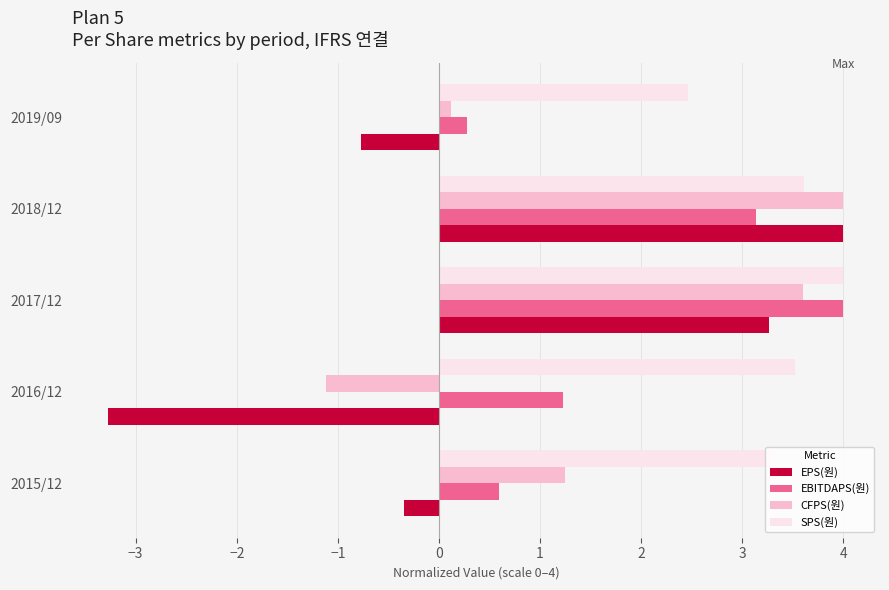

Is it true that EPS(원) equals -5.0 at 2016/12?

False